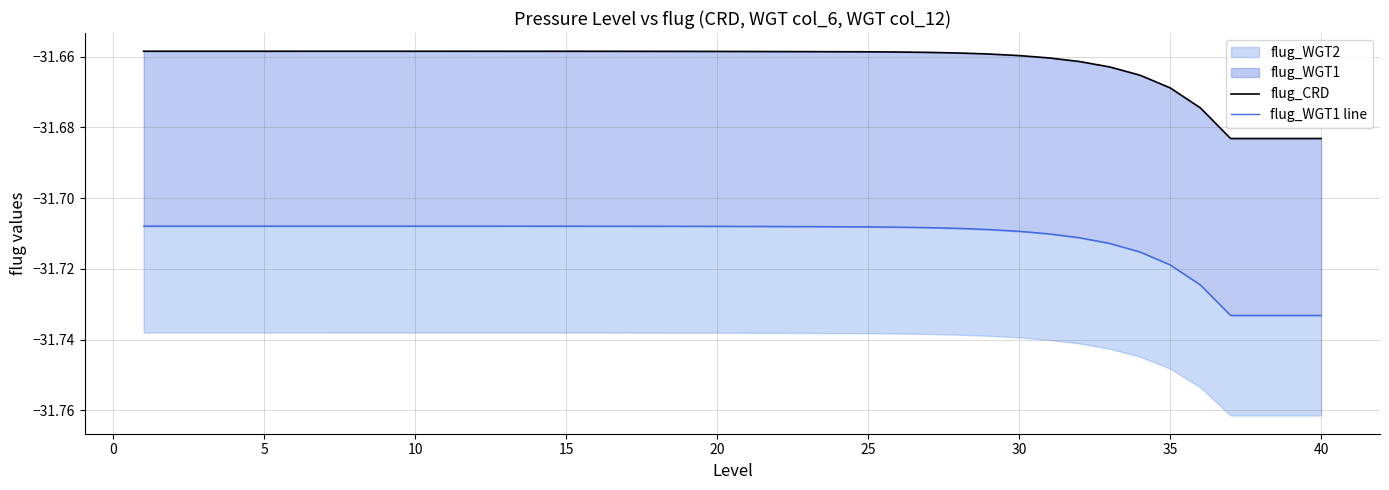

Reading right to left, list all the values displayed in this chart.

flug_CRD: -31.7	-31.7	-31.7	-31.7	-31.7	-31.7	-31.7	-31.7	-31.7	-31.7	-31.7	-31.7	-31.7	-31.7	-31.7	-31.7	-31.7	-31.7	-31.7	-31.7	-31.7	-31.7	-31.7	-31.7	-31.7	-31.7	-31.7	-31.7	-31.7	-31.7	-31.7	-31.7	-31.7	-31.7	-31.7	-31.7	-31.7	-31.7	-31.7	-31.7
flug_WGT1 line: -31.7	-31.7	-31.7	-31.7	-31.7	-31.7	-31.7	-31.7	-31.7	-31.7	-31.7	-31.7	-31.7	-31.7	-31.7	-31.7	-31.7	-31.7	-31.7	-31.7	-31.7	-31.7	-31.7	-31.7	-31.7	-31.7	-31.7	-31.7	-31.7	-31.7	-31.7	-31.7	-31.7	-31.7	-31.7	-31.7	-31.7	-31.7	-31.7	-31.7